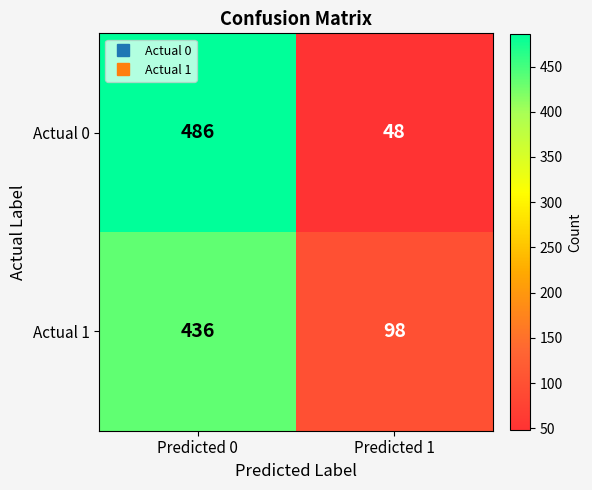

What value does the Actual 0 series have at Predicted 0, to the nearest 5?

485